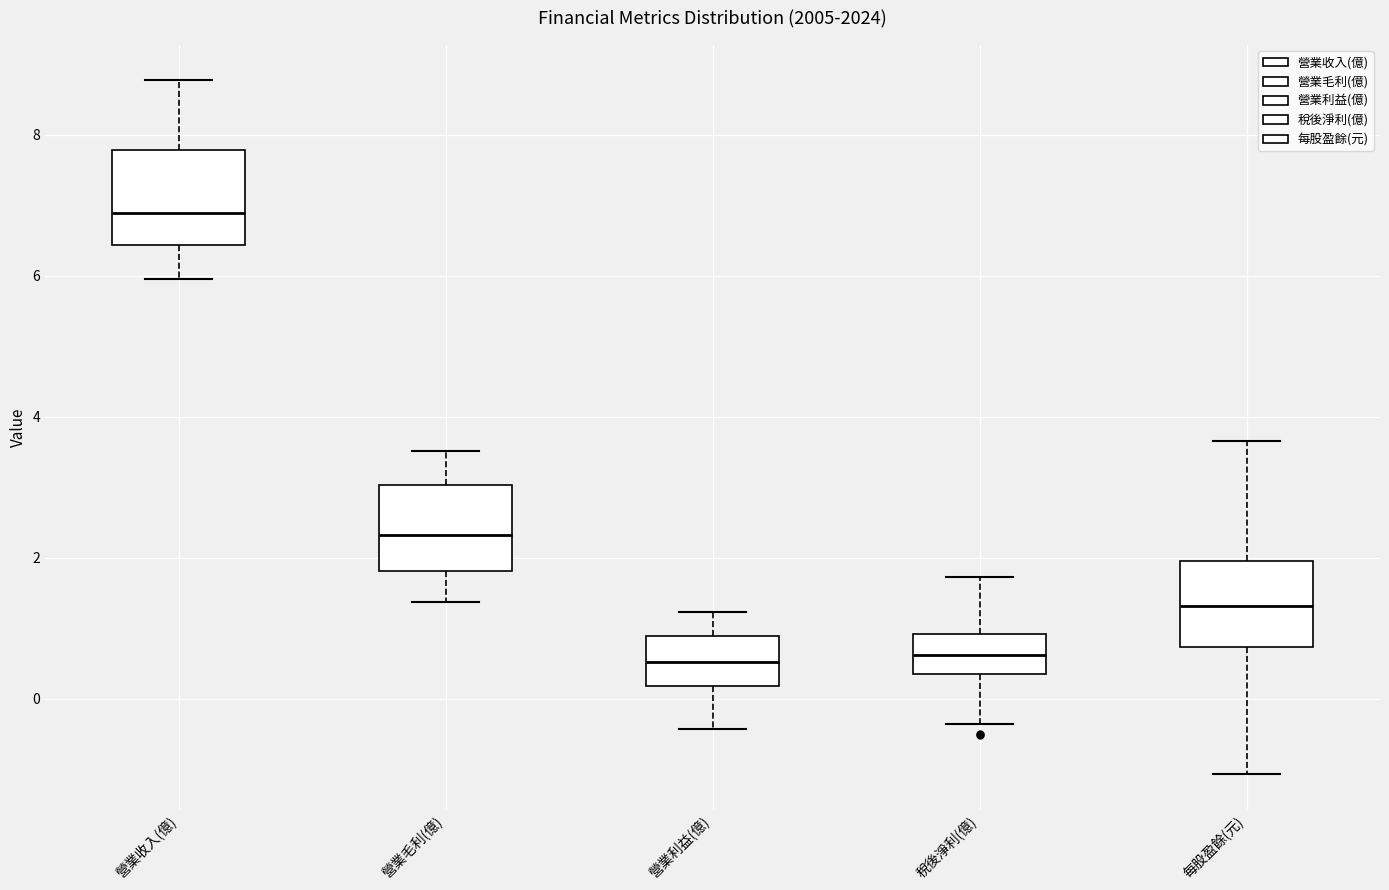

Where is the lower edge of the box for 稅後淨利(億) on the y-axis? The values are not printed on the chart, so give them approximately, as read against the axis.

0.4